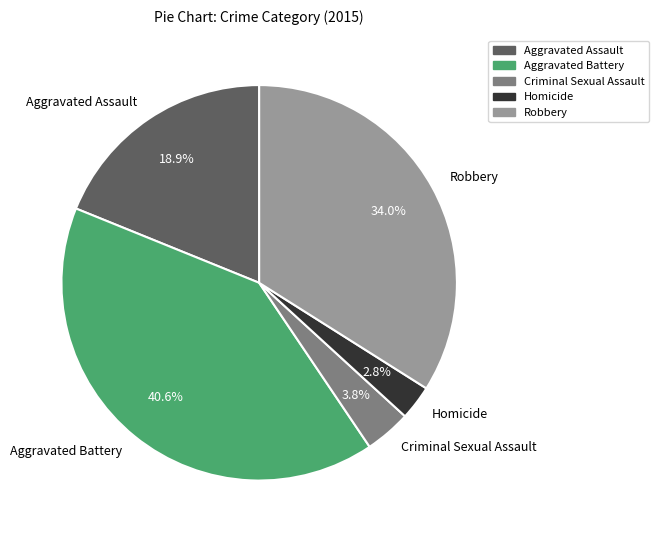

Count the number of slices in the pie.

5